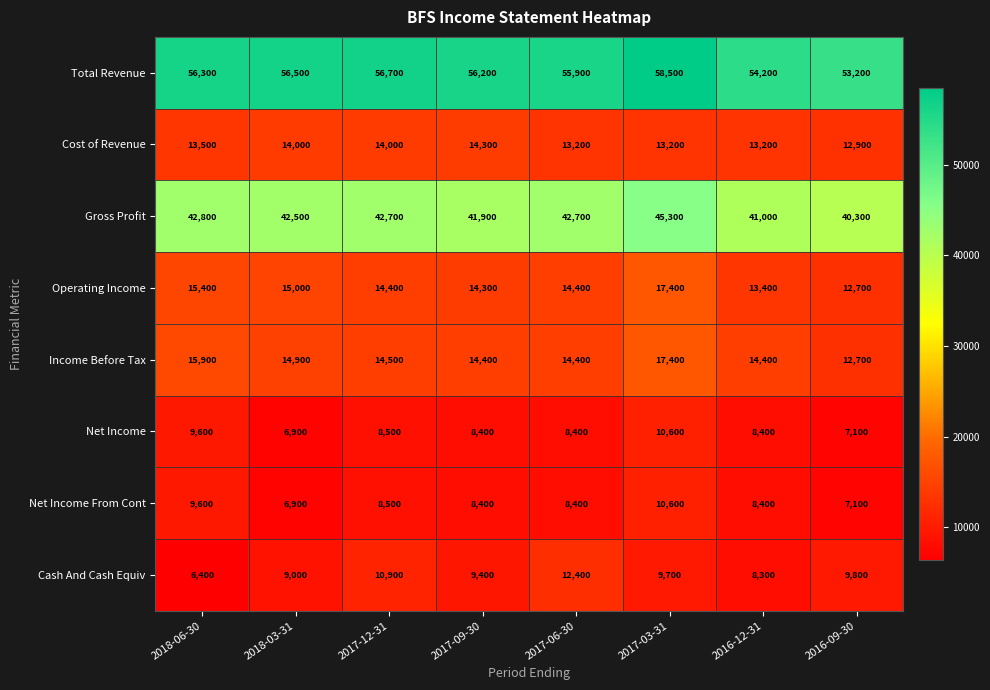

What is the approximate value of Cash And Cash Equiv at 2017-03-31, to the nearest 10?

9700